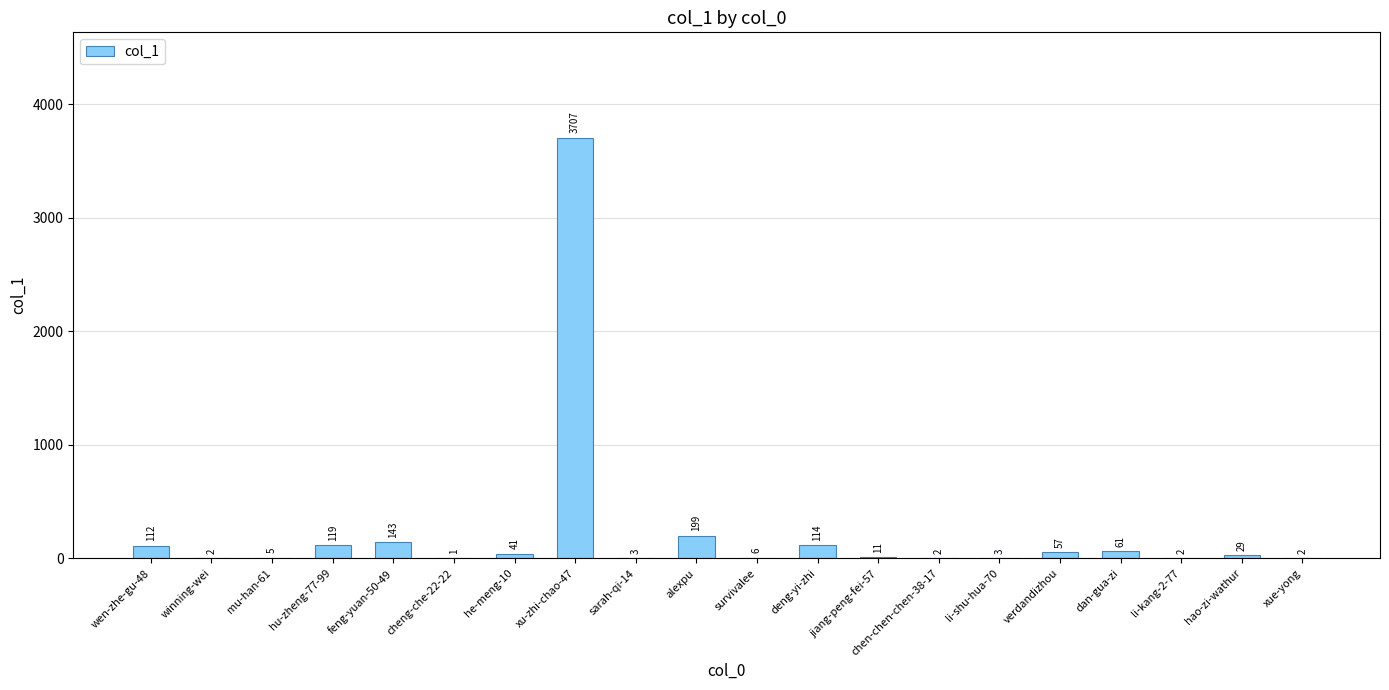

What is the sum of all values?

4619